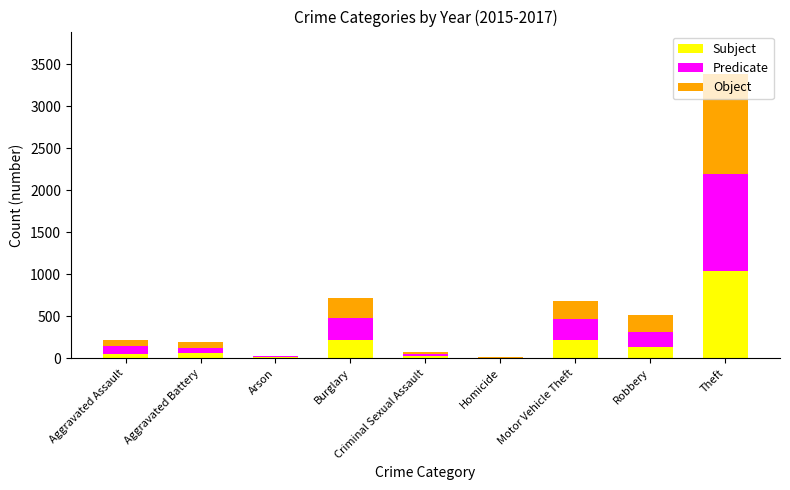

What is the total value across all series at Robbery?

519